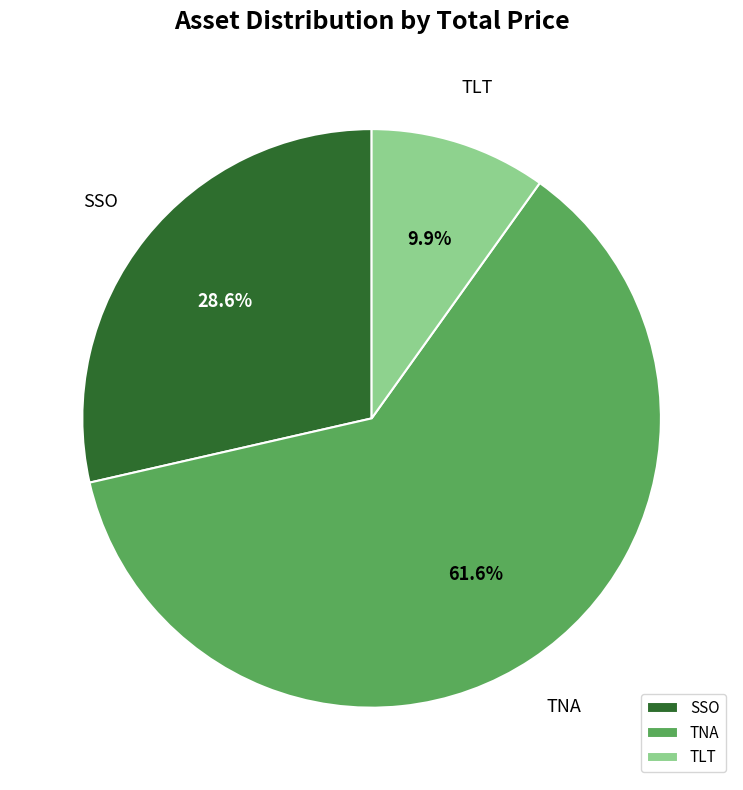

Which has a higher value, TNA or SSO?

TNA